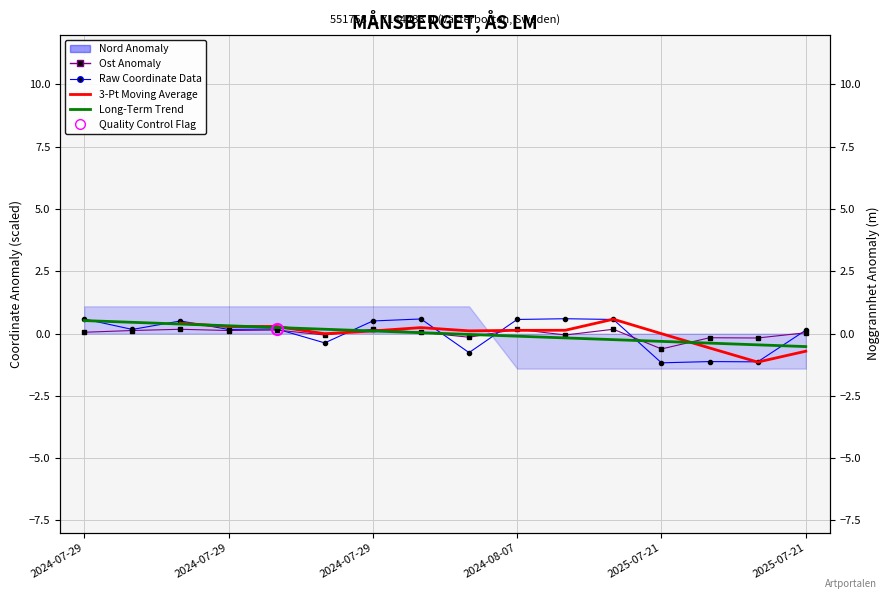

True or false: Nord Anomaly has a value of 0.8 at 2024-07-29.

False